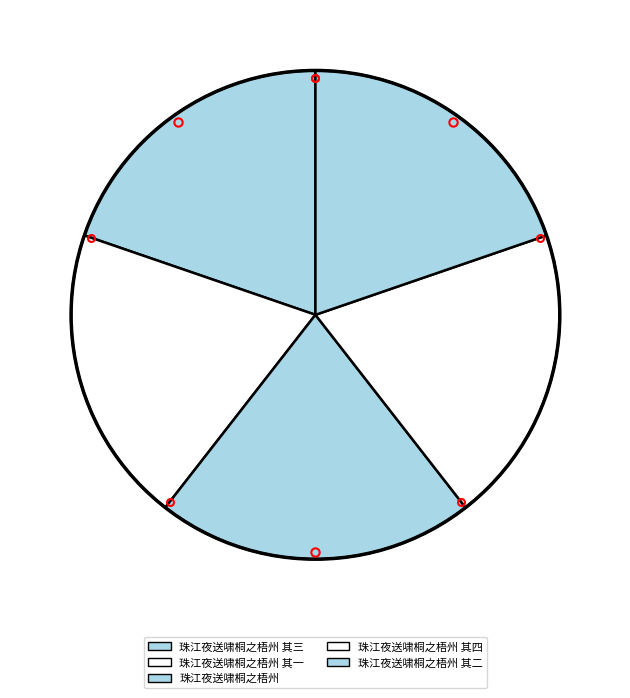

How many slices are in this pie chart?

5